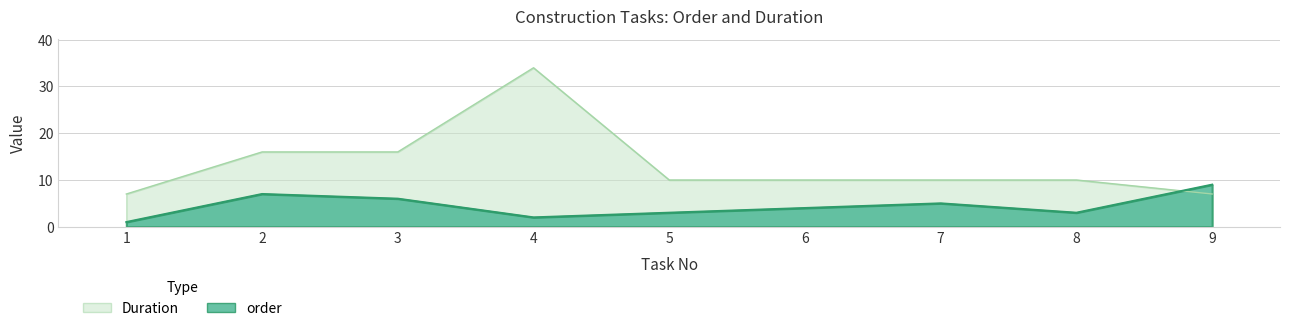

How many values in the order series exceed 4?

4